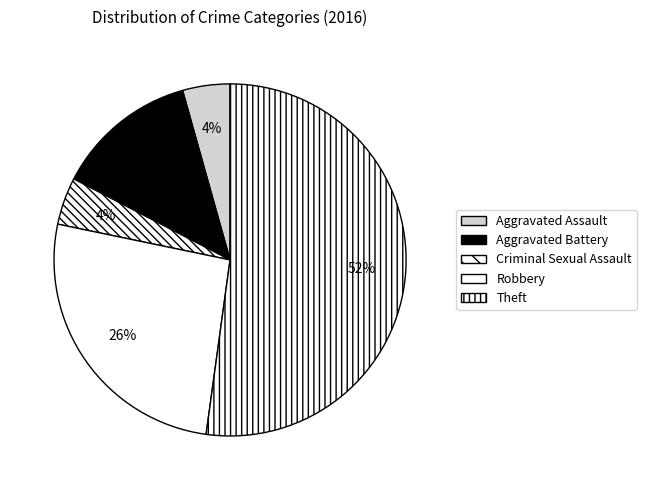

Rank the categories by value from highest to lowest.

Theft, Robbery, Aggravated Battery, Aggravated Assault, Criminal Sexual Assault